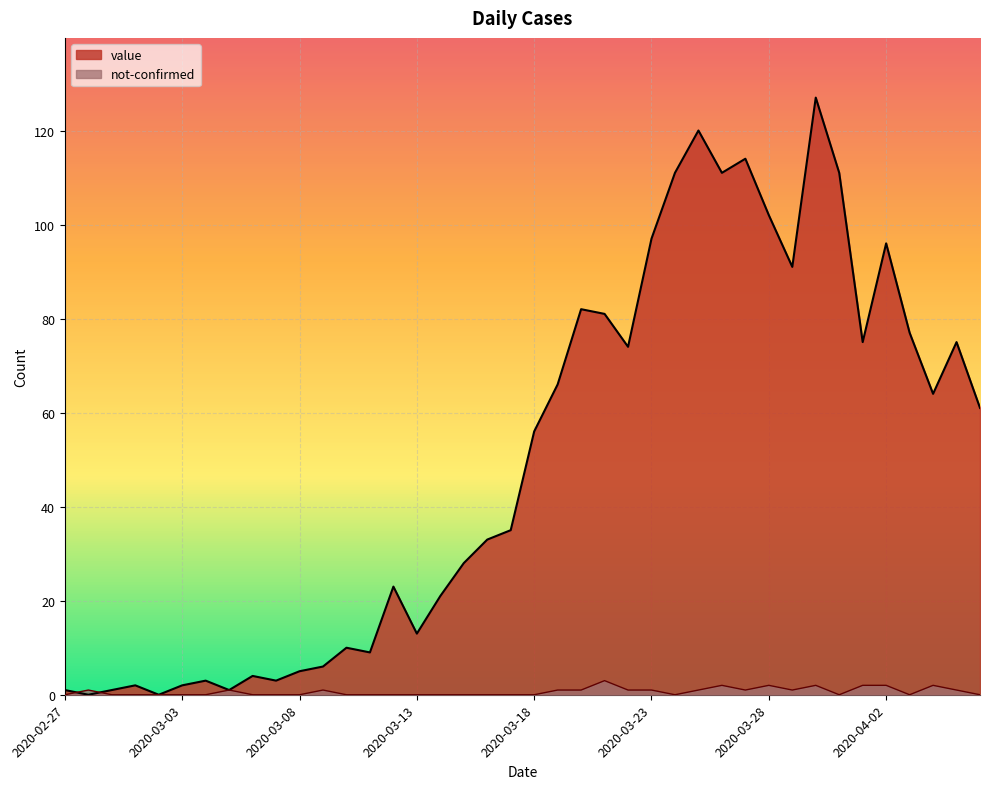

Between 2020-03-30 and 2020-04-02, which is larger?

2020-03-30